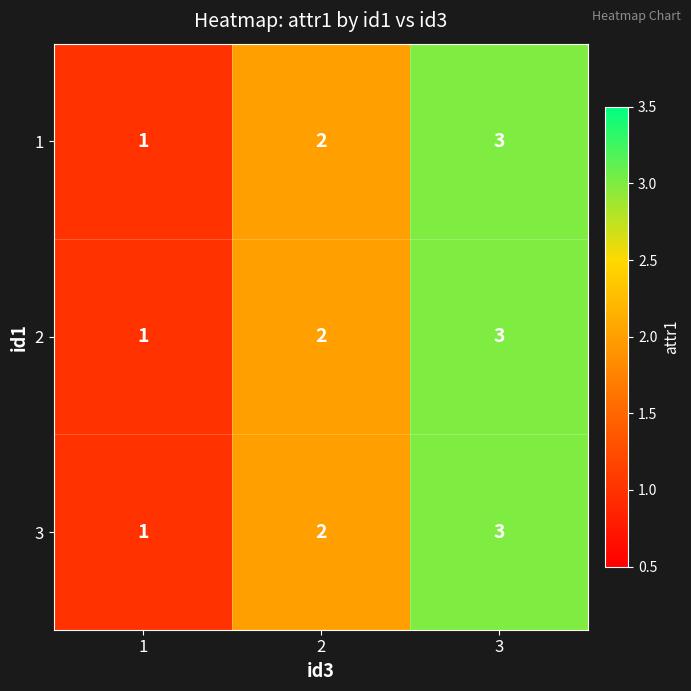

What is the total value across all series at 3?

9